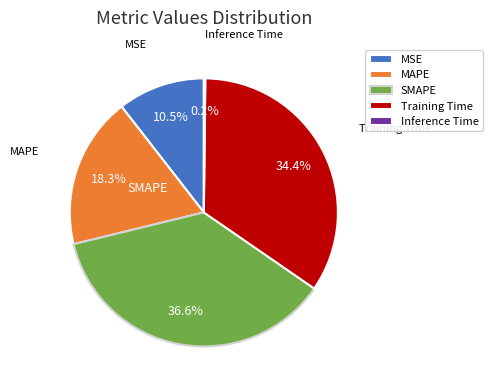

What is the largest slice in the pie chart?

SMAPE